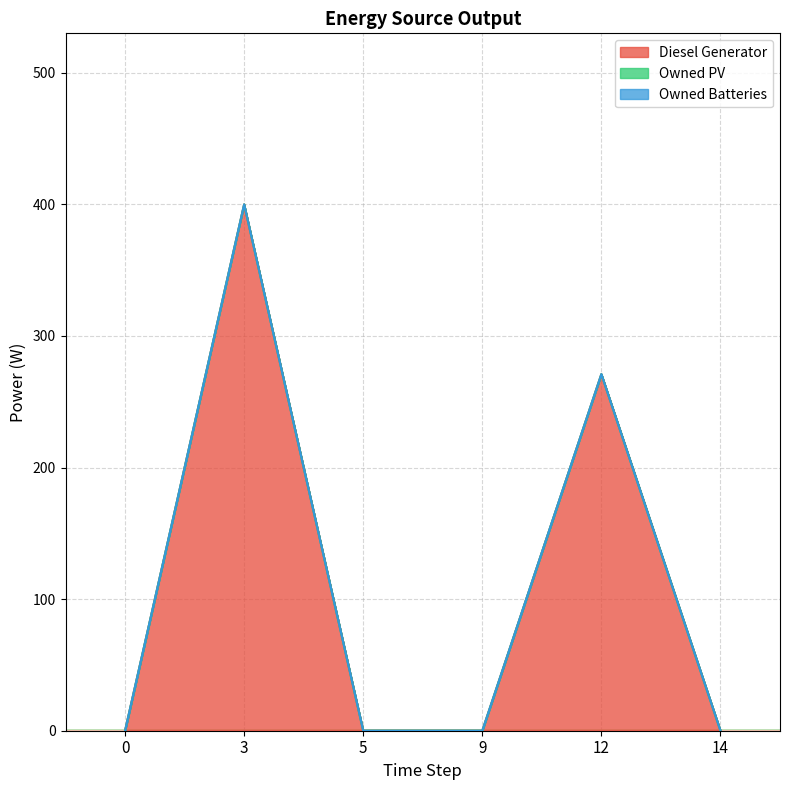

Is the value of Diesel Generator at 5 greater than the value of Owned PV at 14?

No